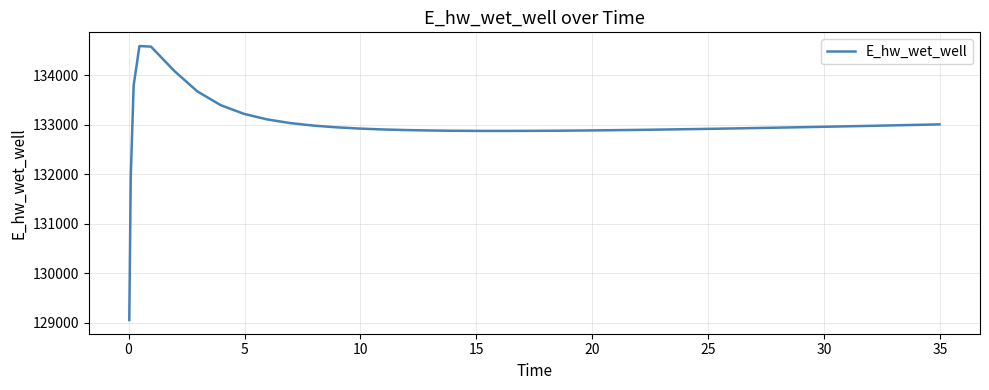

What is the maximum value shown in the chart?

134592.4